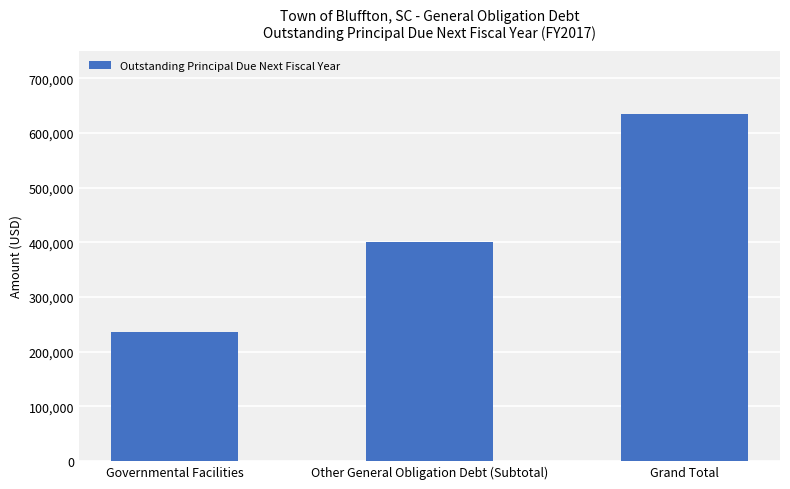

How many values are between 235000 and 635439?

3